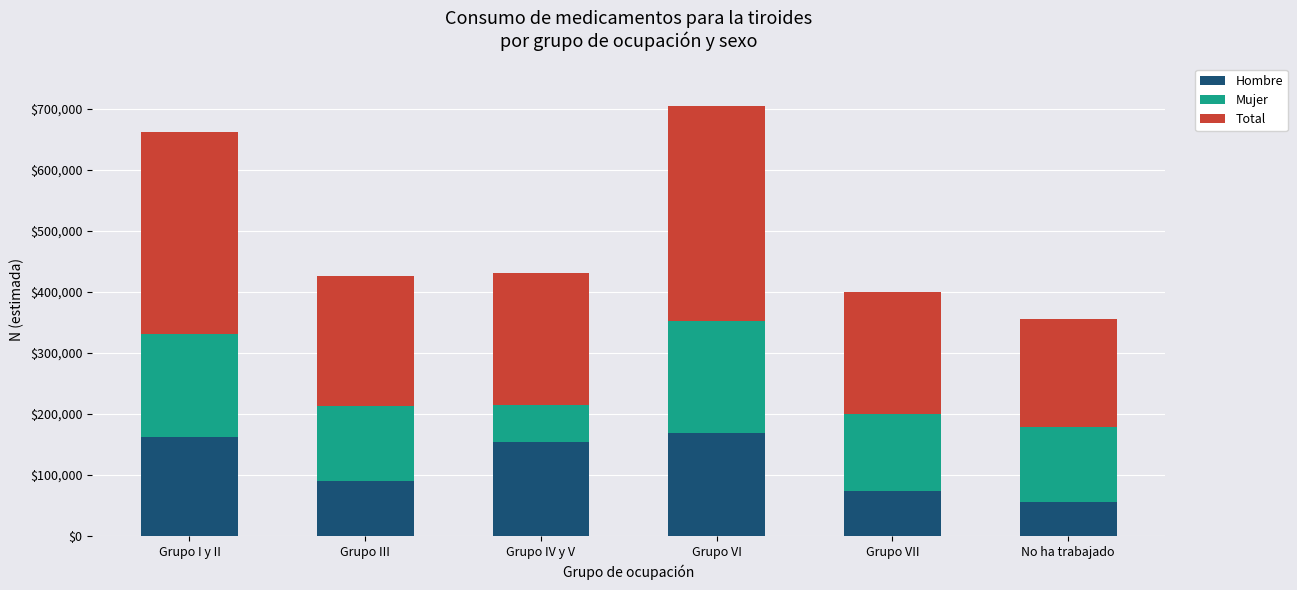

What is the average value of the Hombre series?

117814